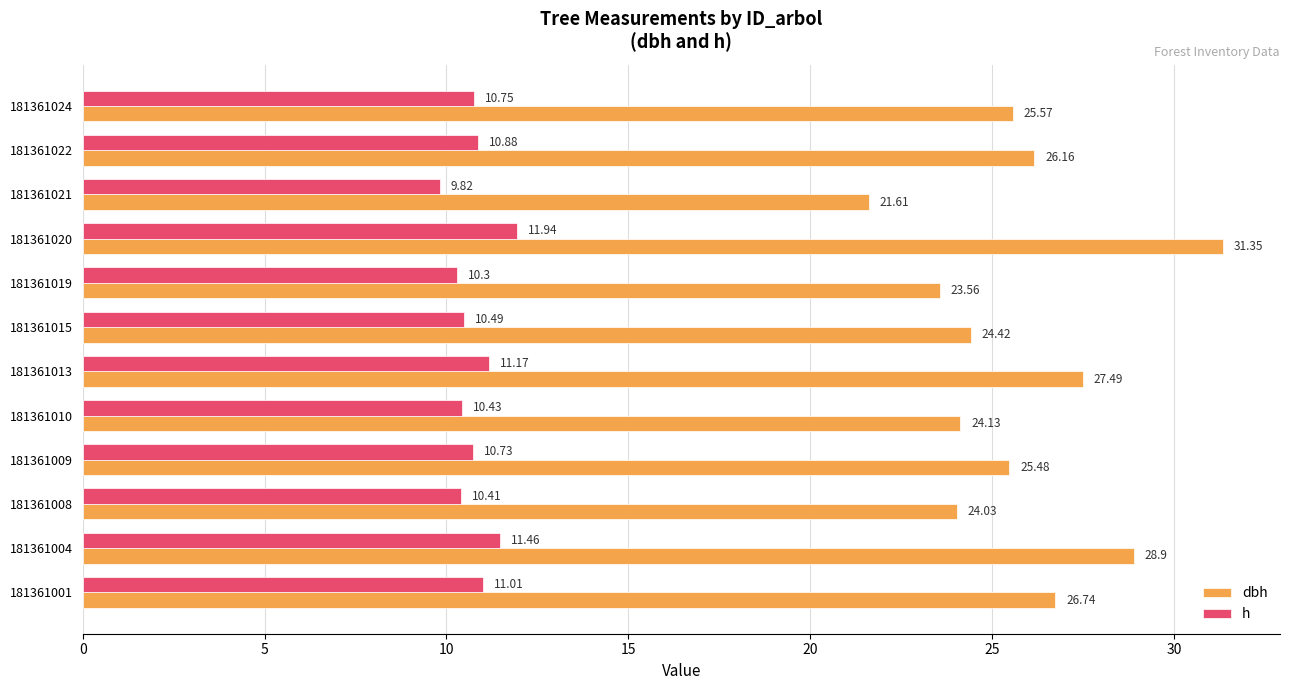

List the series in order of their overall mean, highest first.

dbh, h